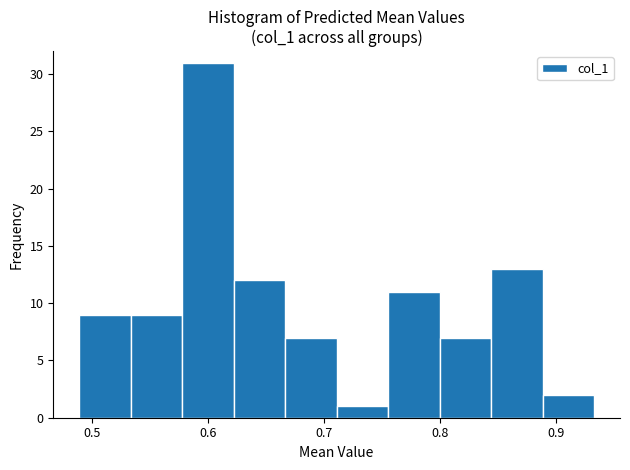

Over which range of the x-axis is the bar tallest?

0.58 to 0.62